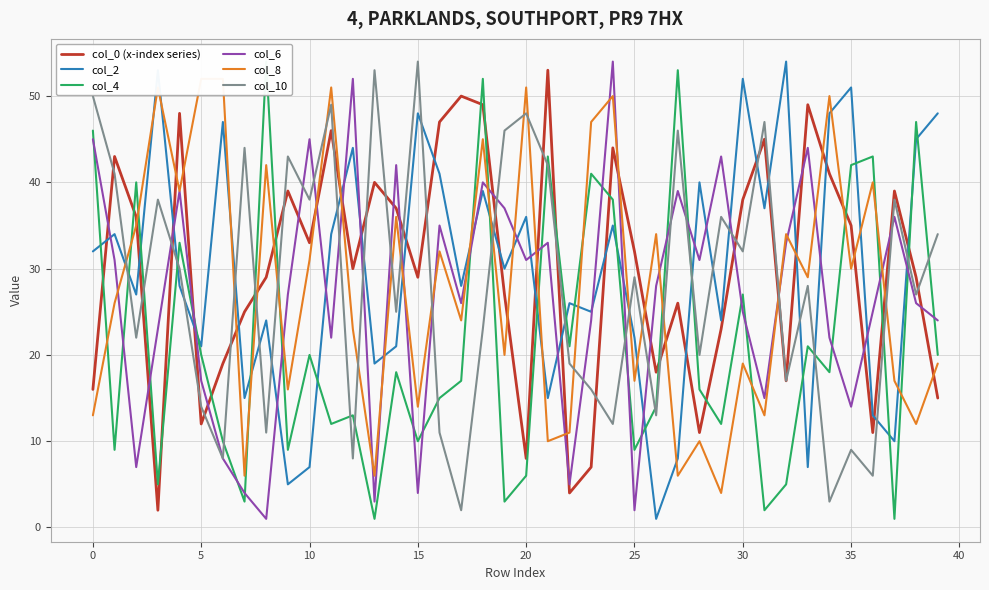

What is the difference between the maximum and second lowest values in the col_4 series?

53